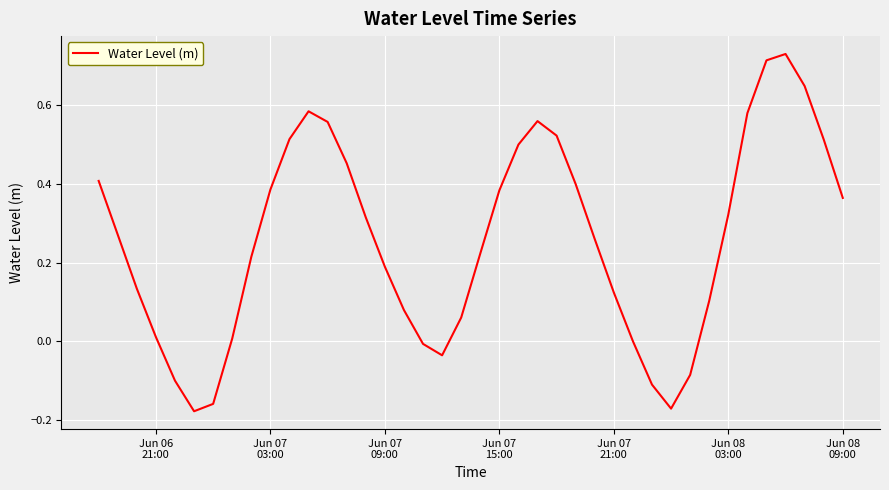

Does the chart have visible grid lines?

Yes